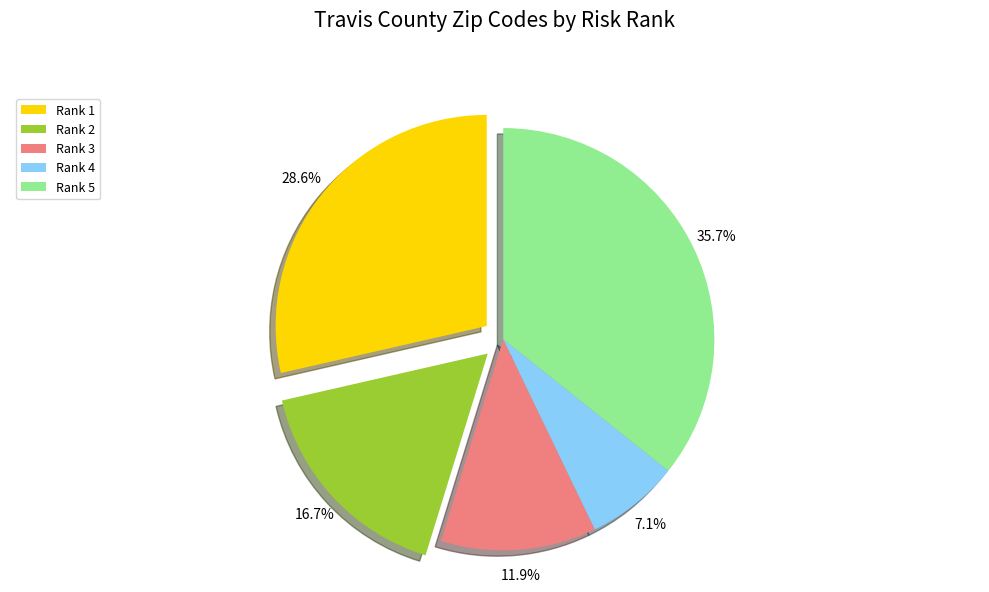

What percentage is the Rank 3 slice, to the nearest percent?

12%